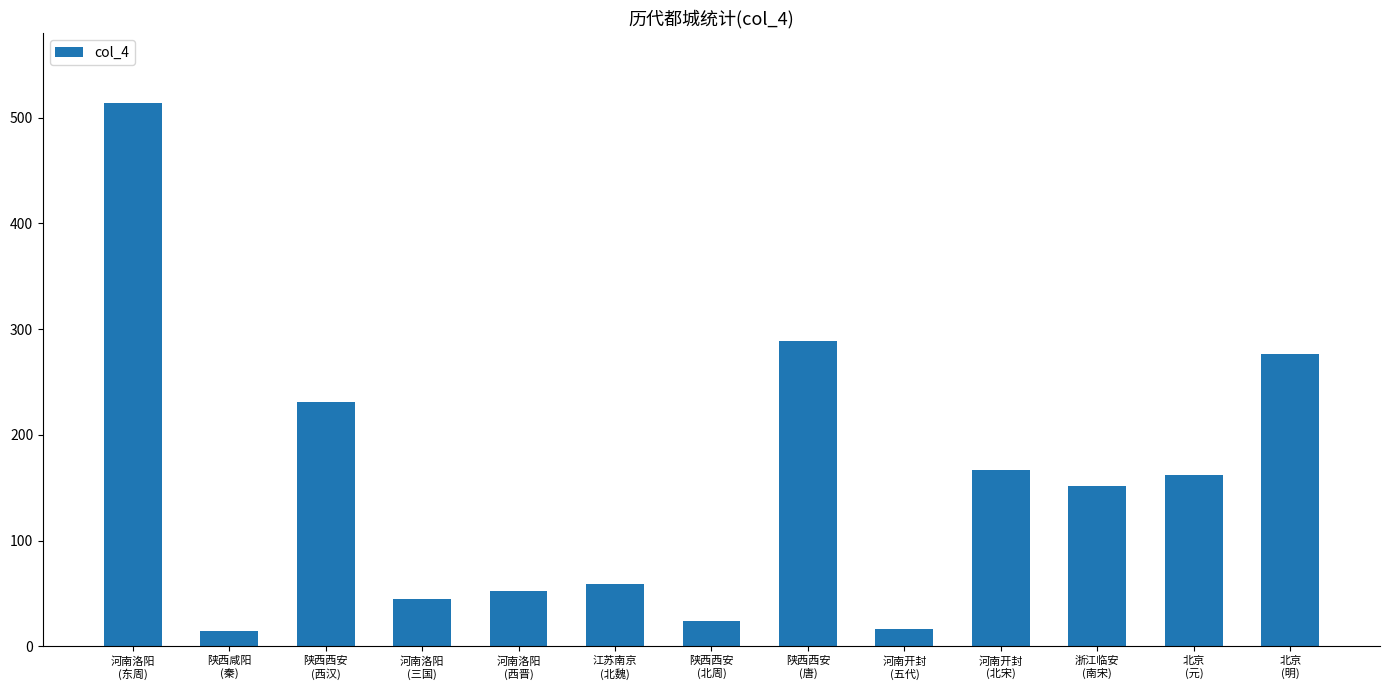

How many categories are shown in the chart?

13